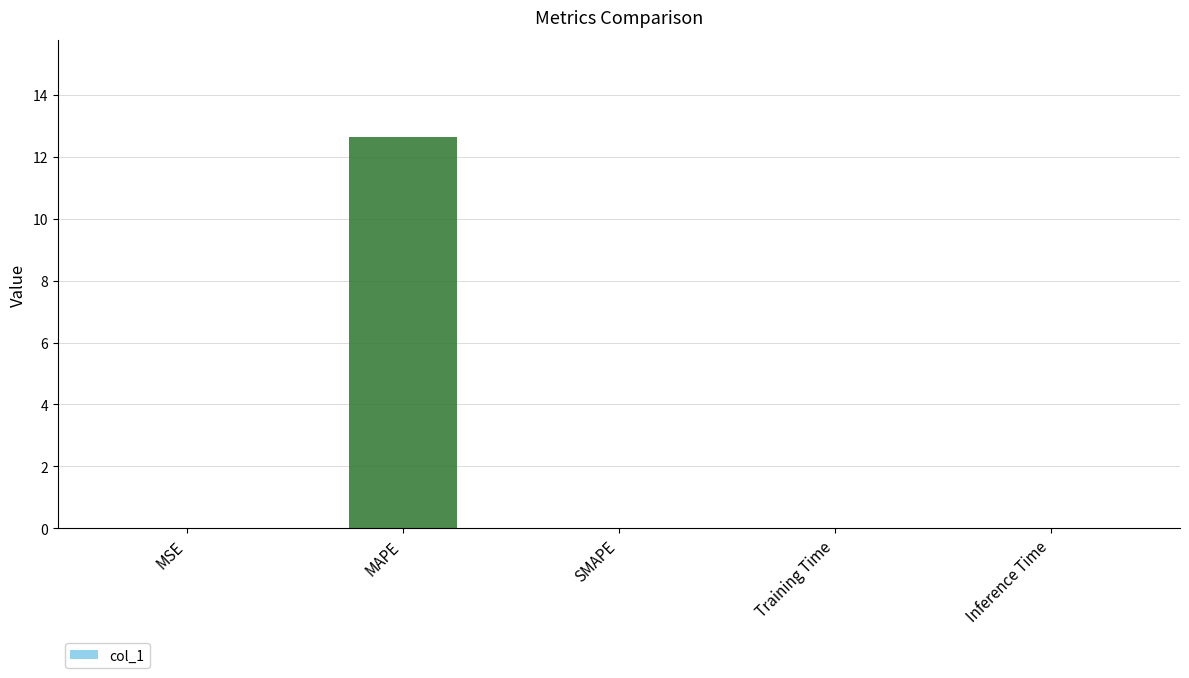

Read the value at MAPE.

12.6